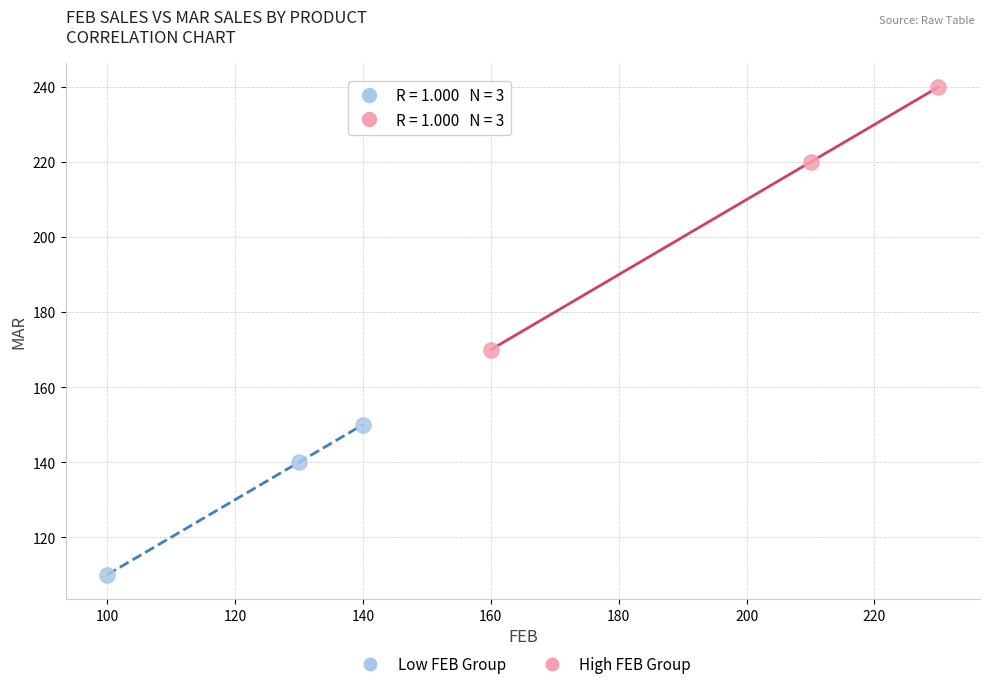

Which series contains the lowest Y value?

Low FEB Group